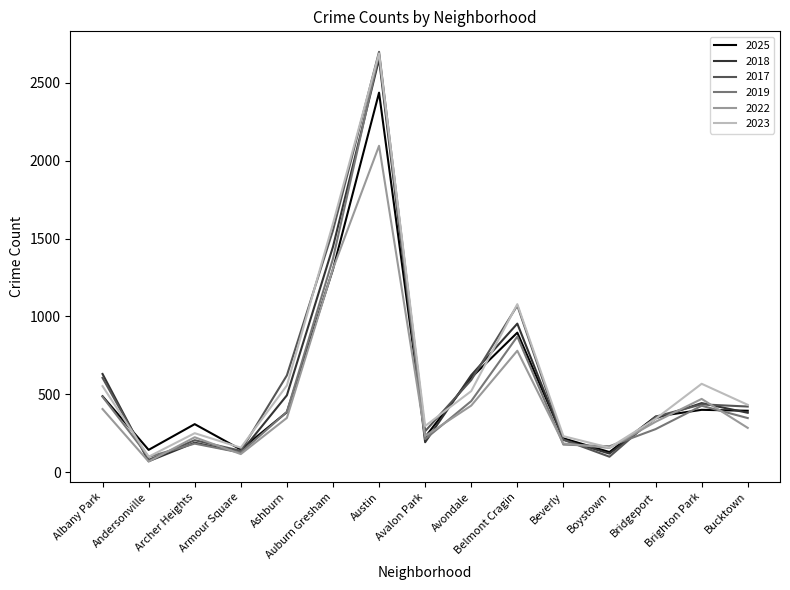

What is the smallest value displayed?

69